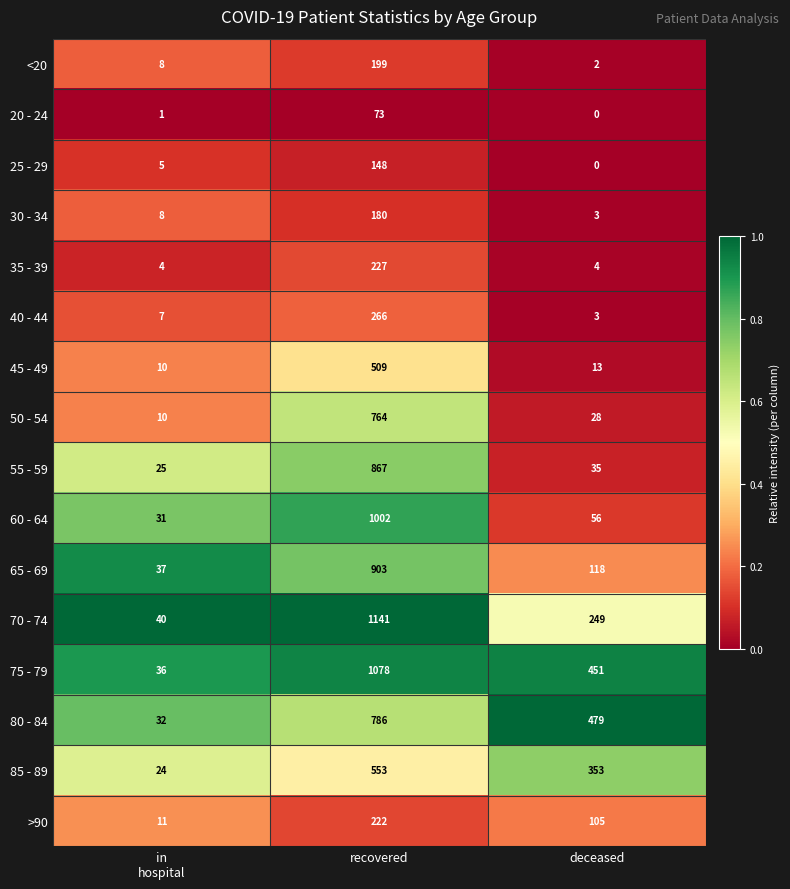

At which category does the chart reach its minimum across all series?

deceased